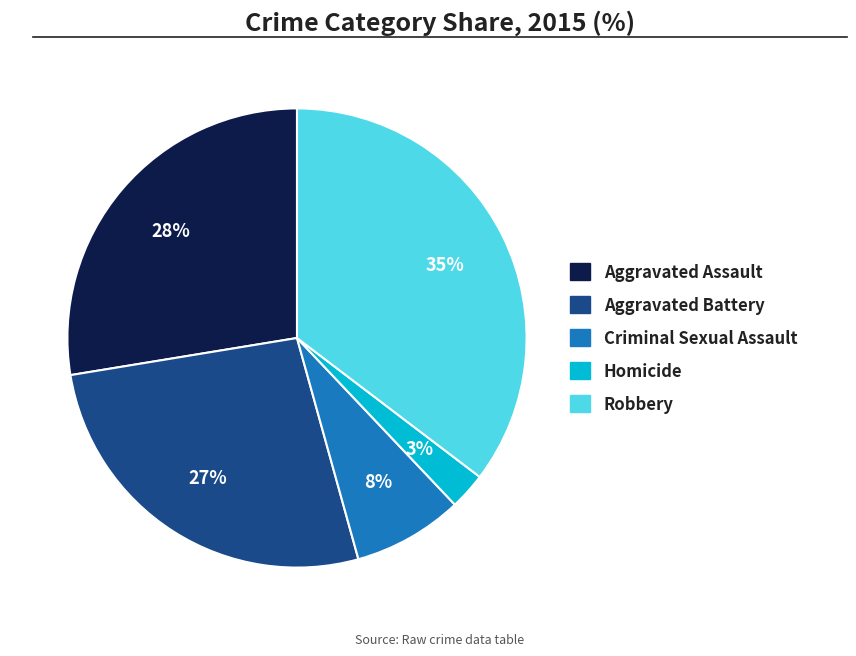

To the nearest percent, what is the difference between the Criminal Sexual Assault and Homicide slice percentages?

5%